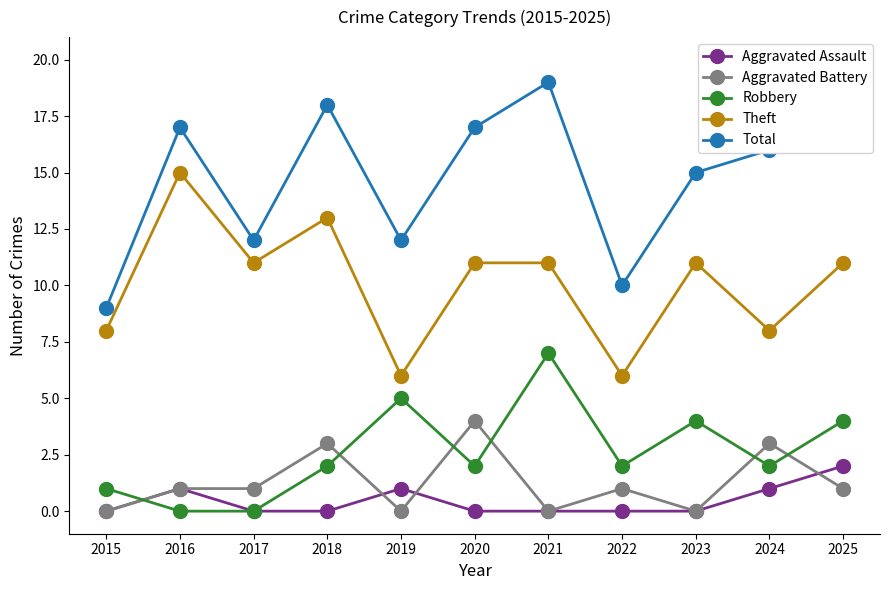

Reading left to right, transcribe all the data shown in this chart.

Aggravated Assault: 2015=0	2016=1	2017=0	2018=0	2019=1	2020=0	2021=0	2022=0	2023=0	2024=1	2025=2
Aggravated Battery: 2015=0	2016=1	2017=1	2018=3	2019=0	2020=4	2021=0	2022=1	2023=0	2024=3	2025=1
Robbery: 2015=1	2016=0	2017=0	2018=2	2019=5	2020=2	2021=7	2022=2	2023=4	2024=2	2025=4
Theft: 2015=8	2016=15	2017=11	2018=13	2019=6	2020=11	2021=11	2022=6	2023=11	2024=8	2025=11
Total: 2015=9	2016=17	2017=12	2018=18	2019=12	2020=17	2021=19	2022=10	2023=15	2024=16	2025=20